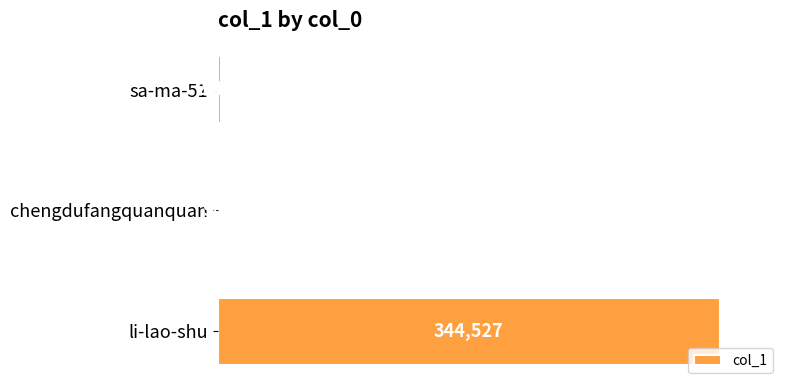

How many categories are shown in the chart?

3